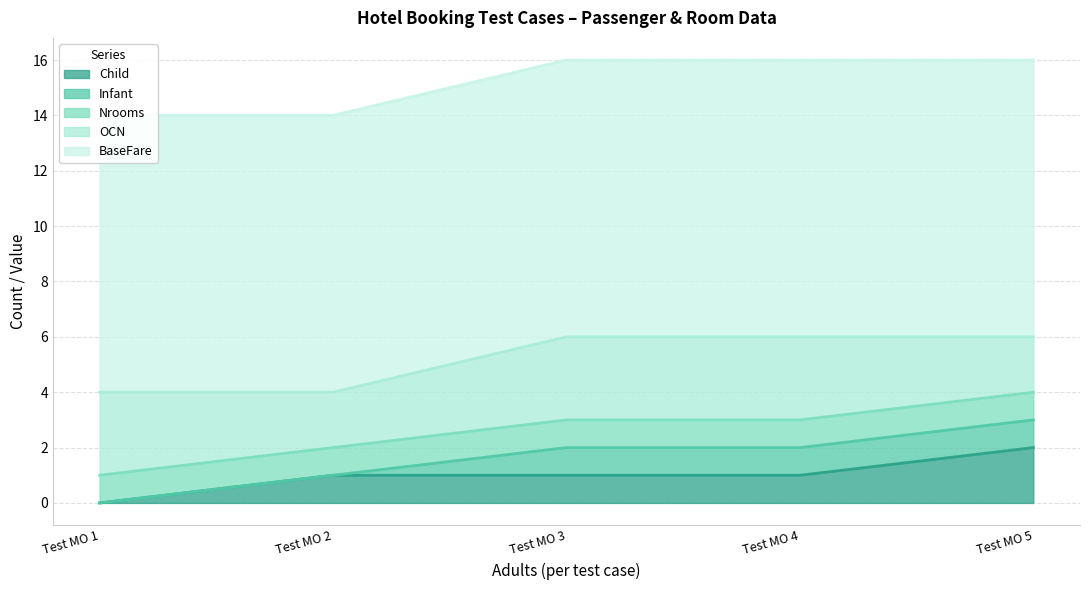

True or false: OCN has a value of 3 at Test MO 1.

True